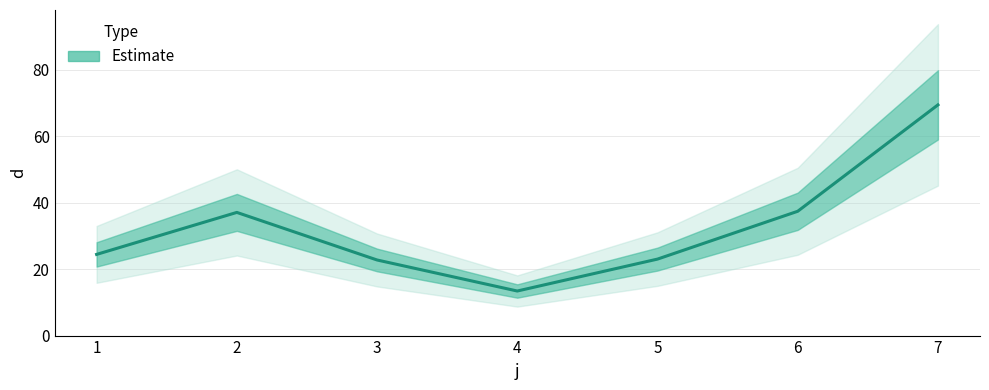

Reading left to right, transcribe all the data shown in this chart.

1=24.4	2=37.1	3=22.8	4=13.4	5=23.0	6=37.4	7=69.5